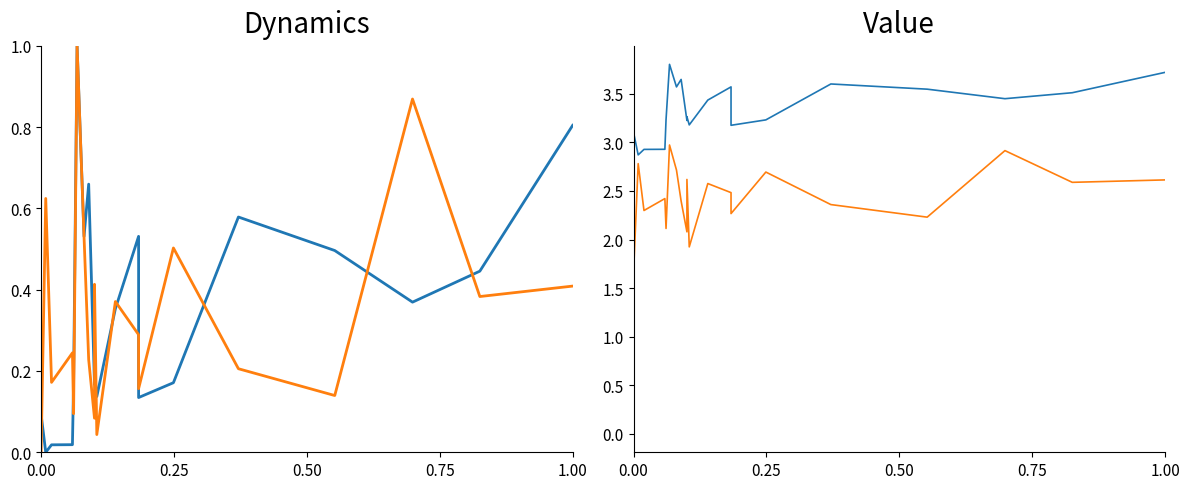

Reading right to left, what are all the values shown in this chart?

favorite_count: 3.7	3.5	3.4	3.5	3.6	3.2	3.2	3.6	3.4	3.2	3.3	3.2	3.6	3.6	3.8	3.2	2.9	2.9	2.9	3.1
retweet_count: 2.6	2.6	2.9	2.2	2.4	2.7	2.3	2.5	2.6	1.9	2.6	2.1	2.4	2.7	3.0	2.1	2.4	2.3	2.8	1.7